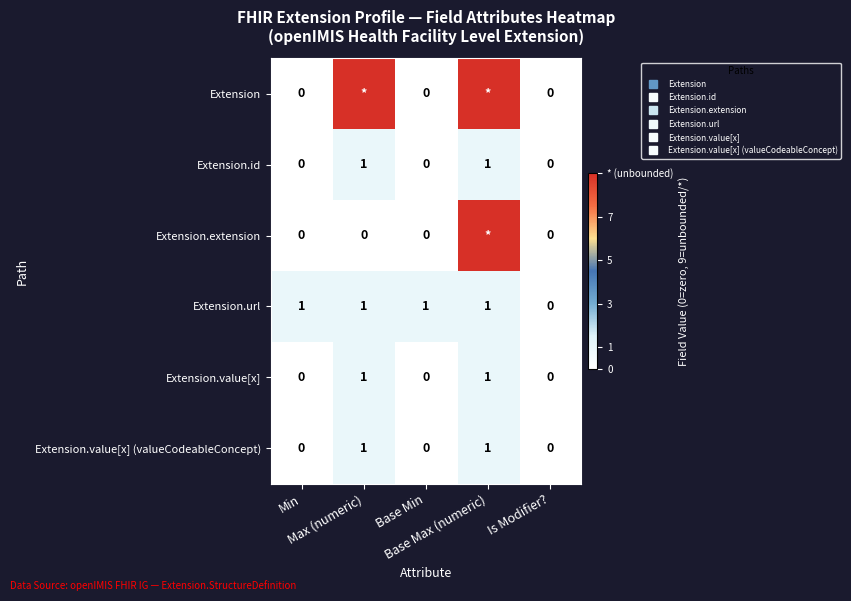

At which category does the chart reach its minimum across all series?

Min